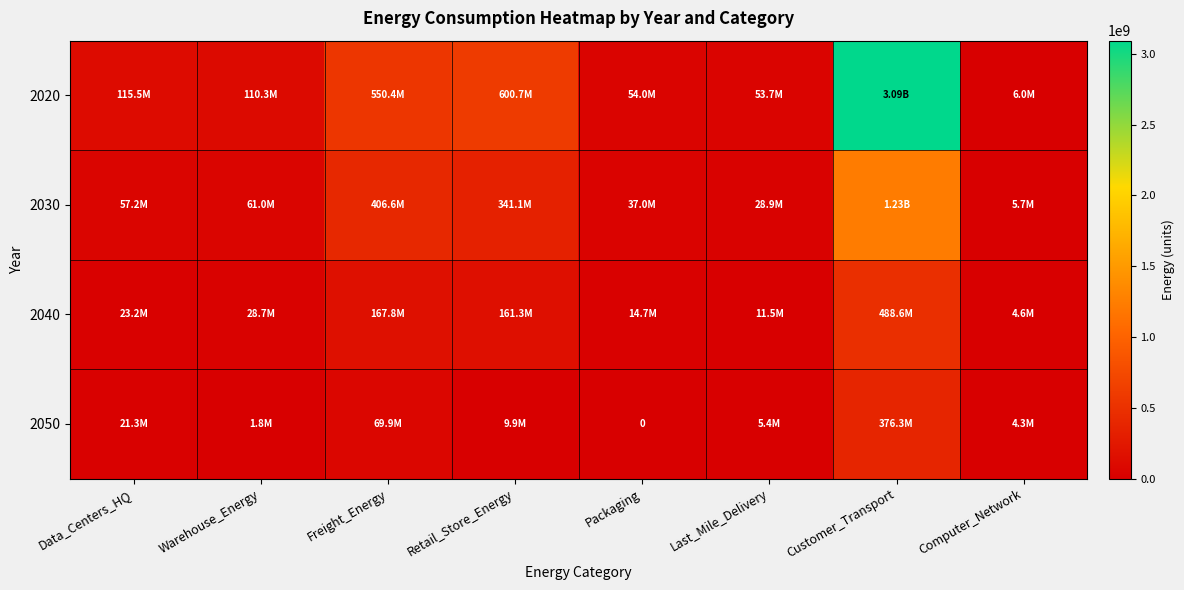

At which category is the sum across all series the highest?

Customer_Transport